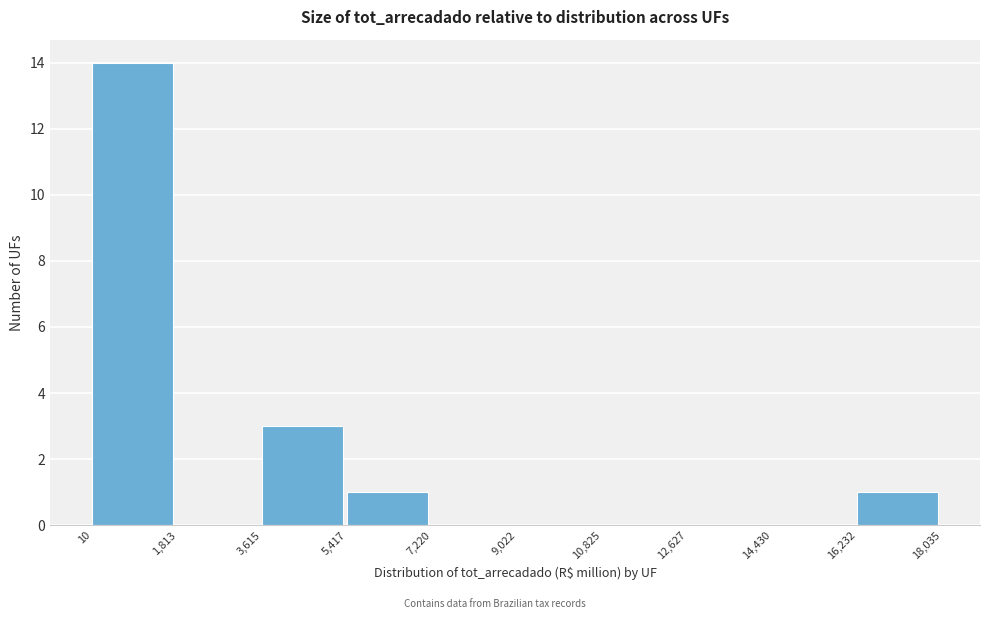

Which range on the x-axis has the tallest bar?

10 to 1,813